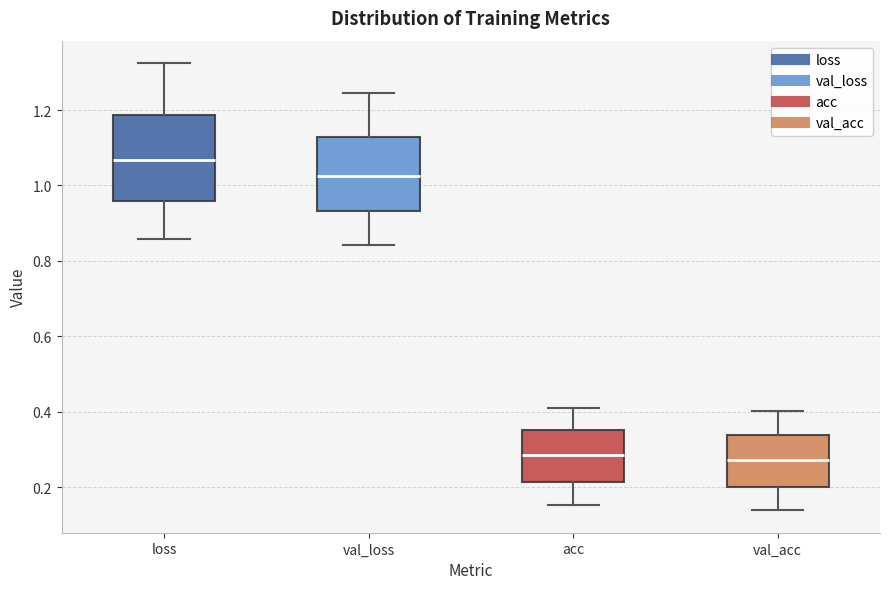

Reading left to right, read every box against the y-axis: the position of its median line, the range the box covers, and the ends of its whiskers. The values are not printed on the chart, so give them approximately, as read against the axis.

loss: median 1.06, box 0.96 to 1.18, whiskers 0.86 to 1.32
val_loss: median 1.02, box 0.94 to 1.12, whiskers 0.84 to 1.24
acc: median 0.28, box 0.22 to 0.36, whiskers 0.16 to 0.40
val_acc: median 0.28, box 0.20 to 0.34, whiskers 0.14 to 0.40